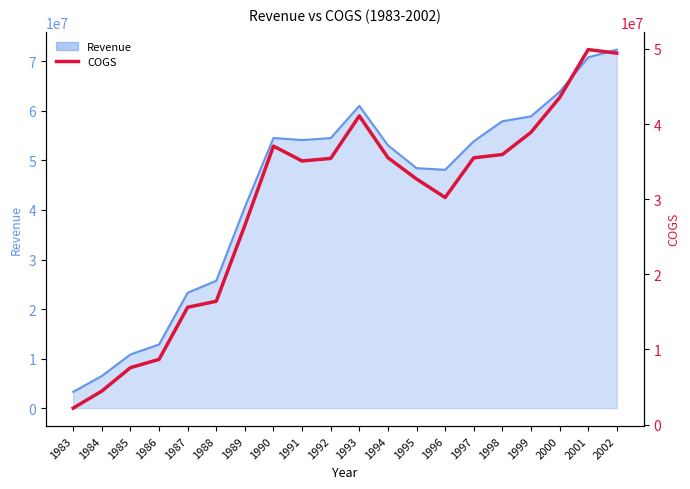

Where is the first local minimum?

1991